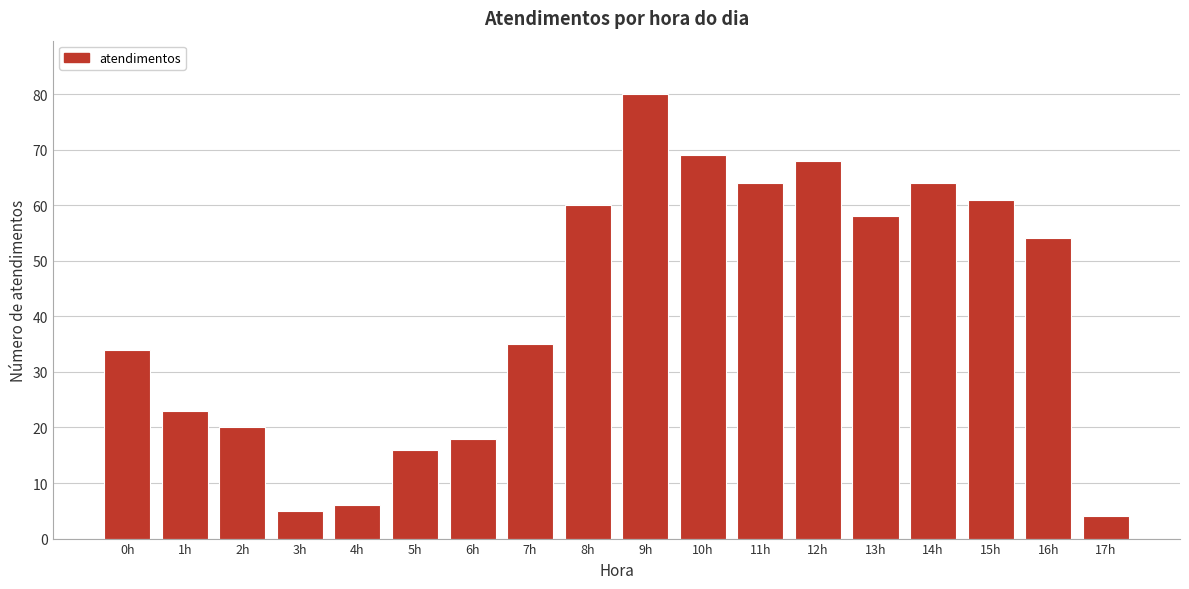

Reading right to left, transcribe all the data shown in this chart.

4	54	61	64	58	68	64	69	80	60	35	18	16	6	5	20	23	34